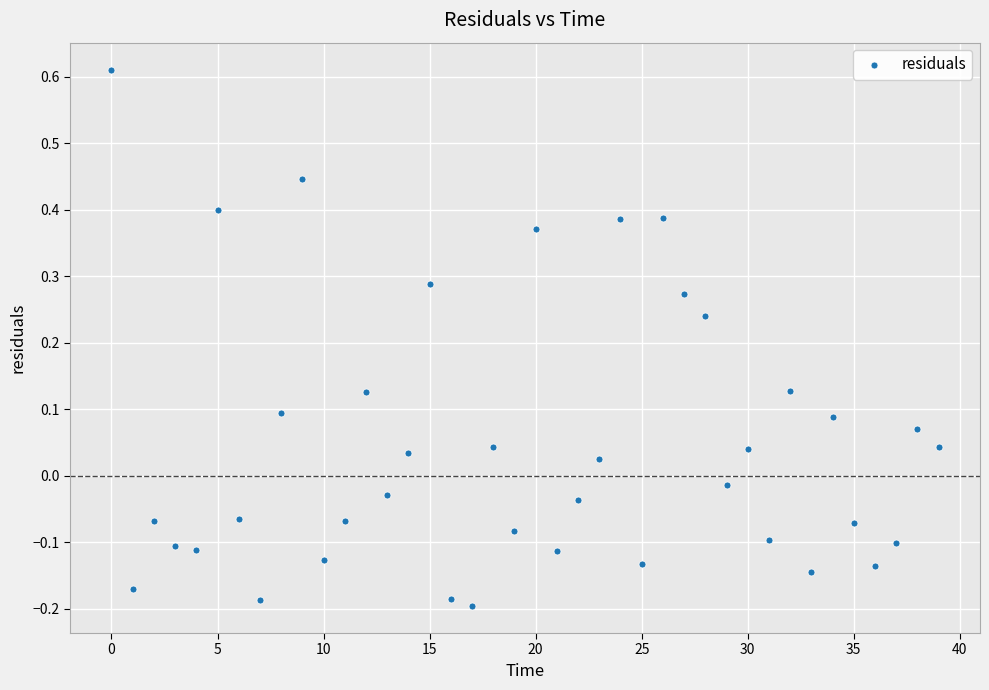

What is the range of Y values (max minus min)?

0.8